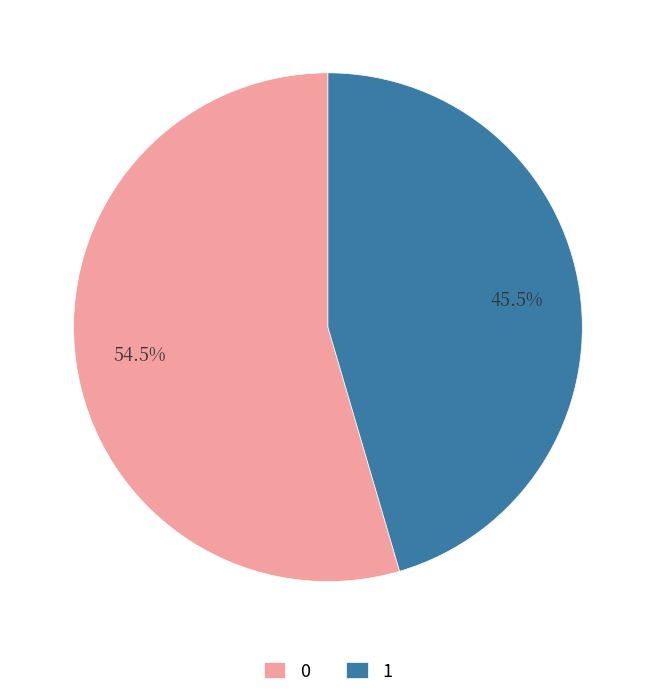

Count the number of slices in the pie.

2